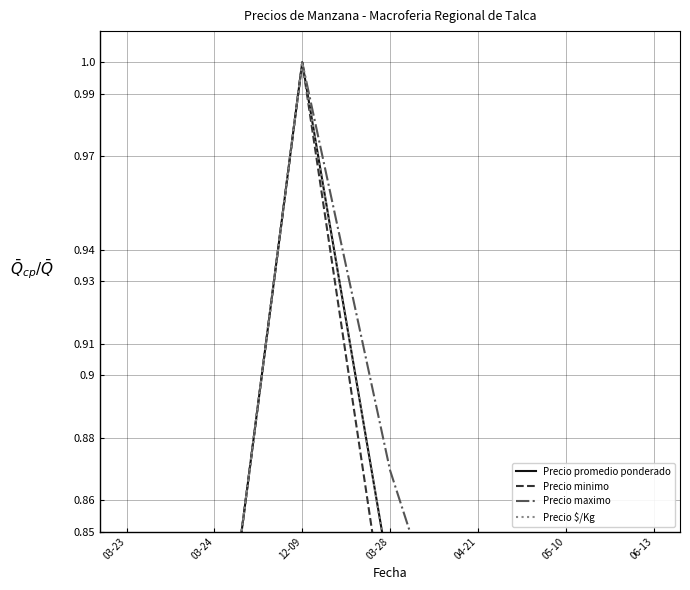

How many series are shown in this chart?

4